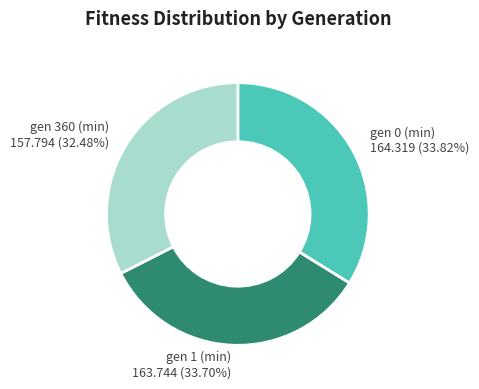

How many segments does this pie chart have?

3